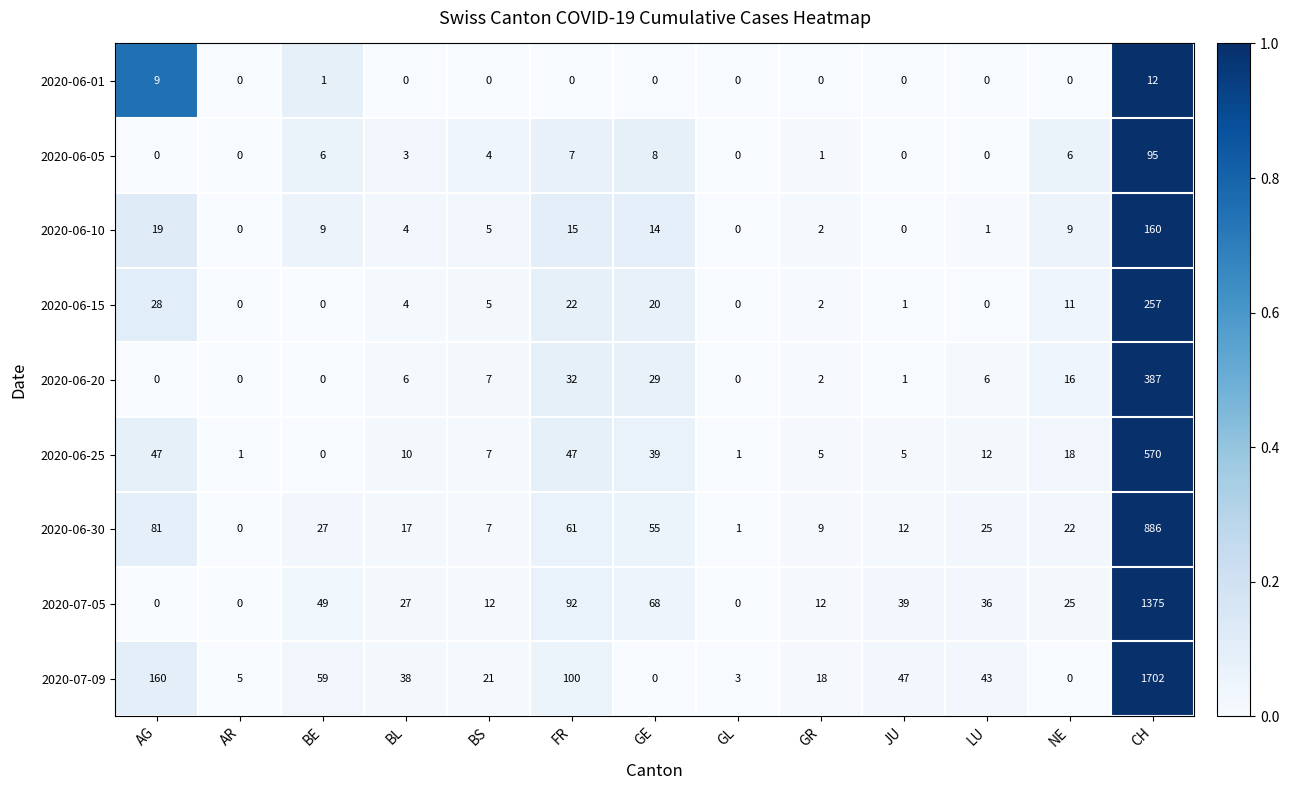

Where does the 2020-07-05 series first go above 27?

BE